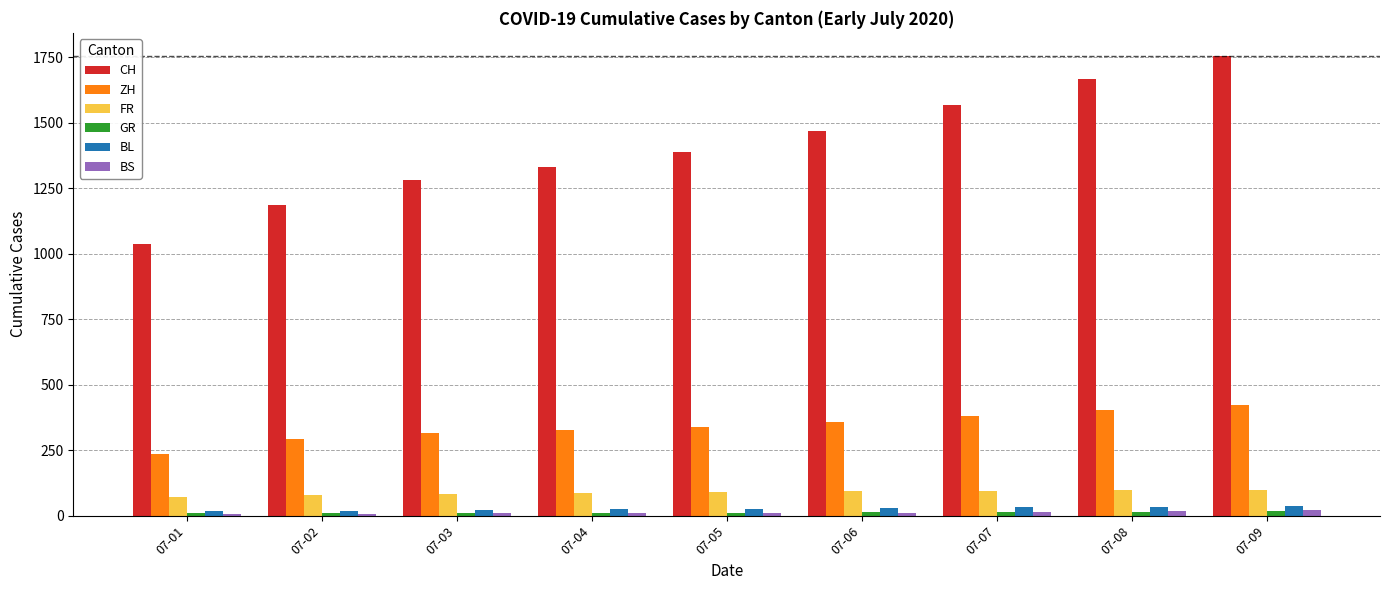

What is the sum of all BL values?

248